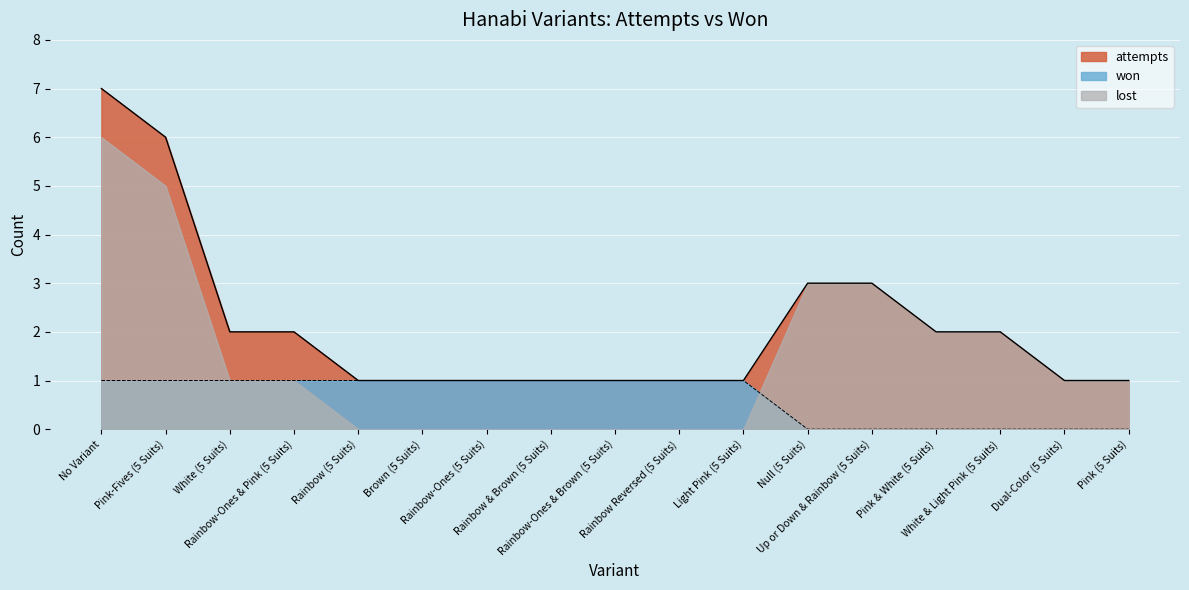

How many positive values does the won series have?

11